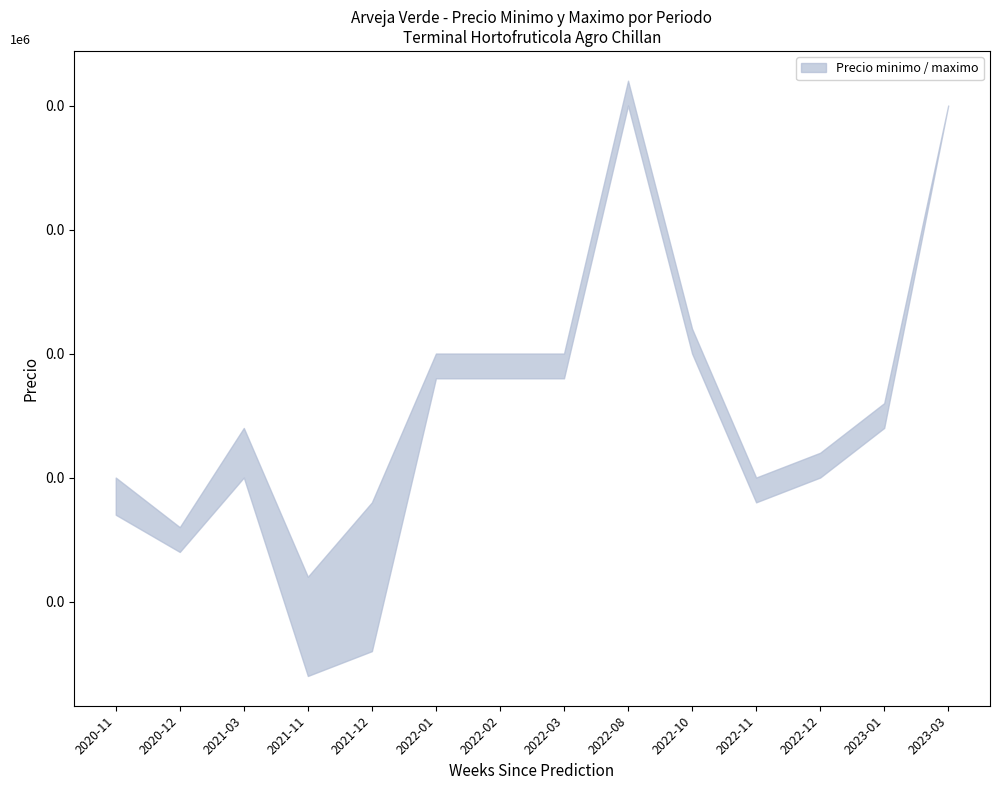

Which series has the largest range (max minus min)?

Precio minimo